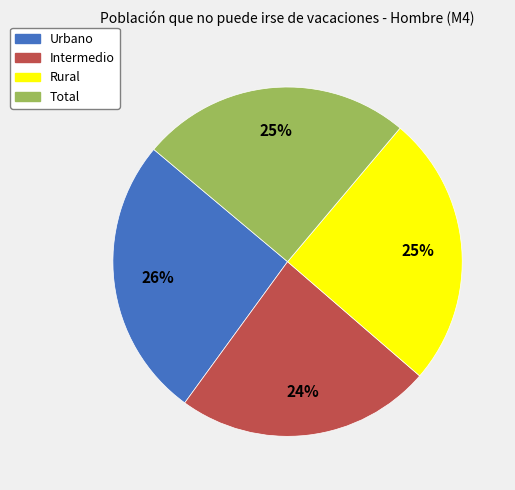

To the nearest percent, what is the difference between the largest and smallest slice percentages?

2%